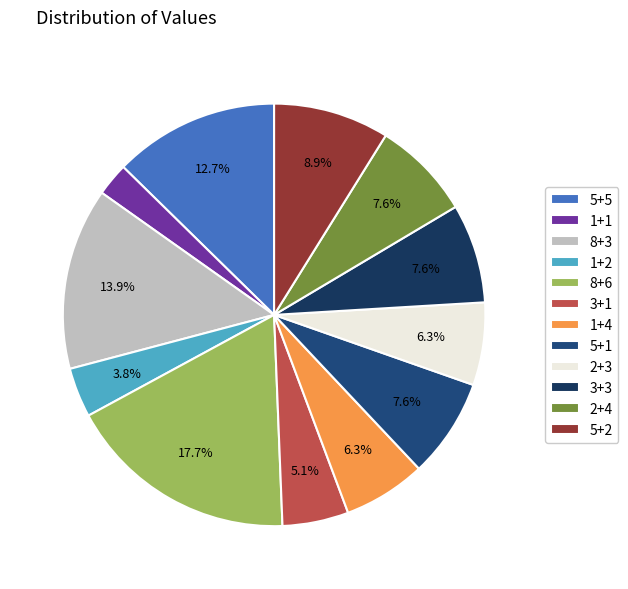

Is there any slice that represents more than half of the pie?

No